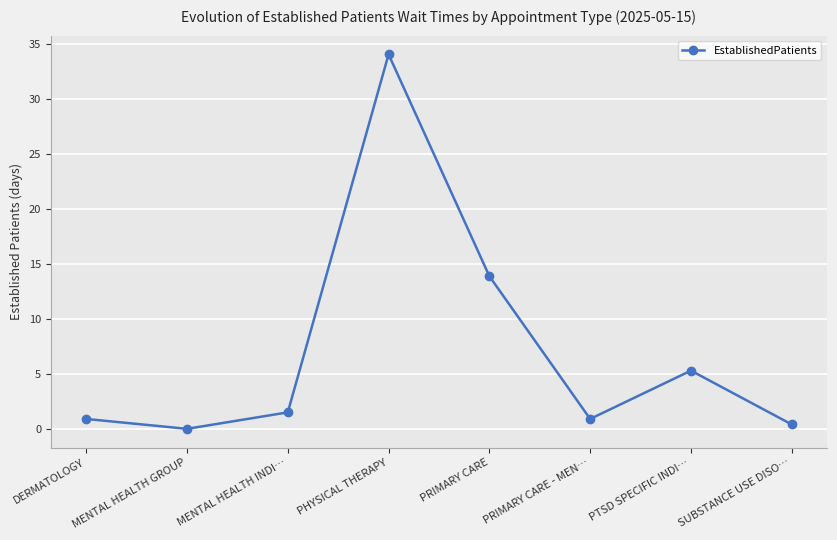

Between PRIMARY CARE - MEN… and MENTAL HEALTH INDI…, which is larger?

MENTAL HEALTH INDI…